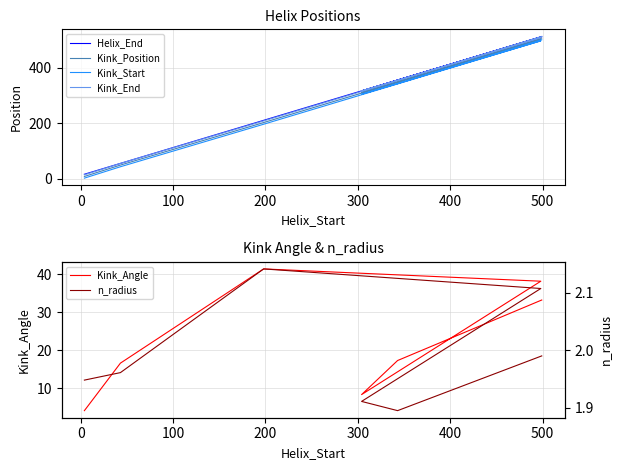

How many data points in n_radius are less than 2?

5